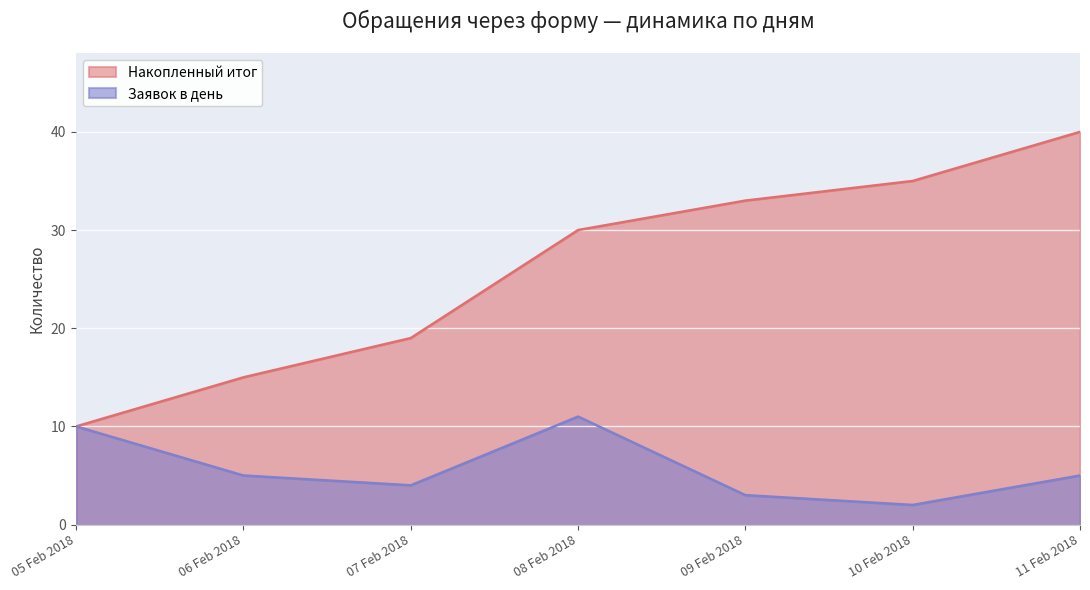

Which series has the widest spread of values?

Накопленный итог